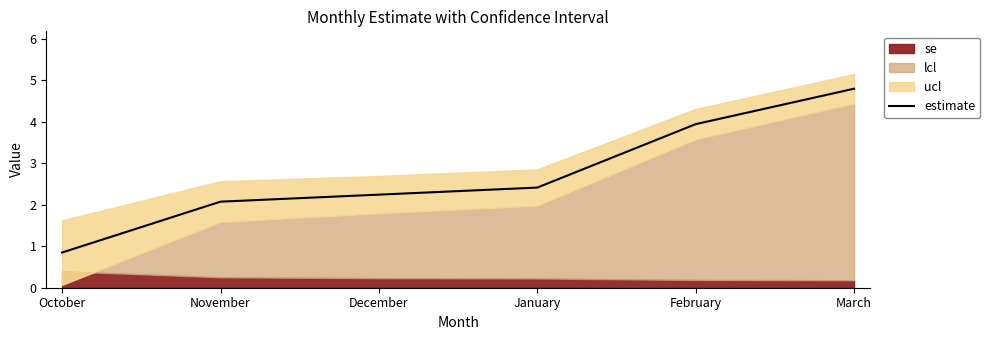

What is the label of the 6th point from the left?

March